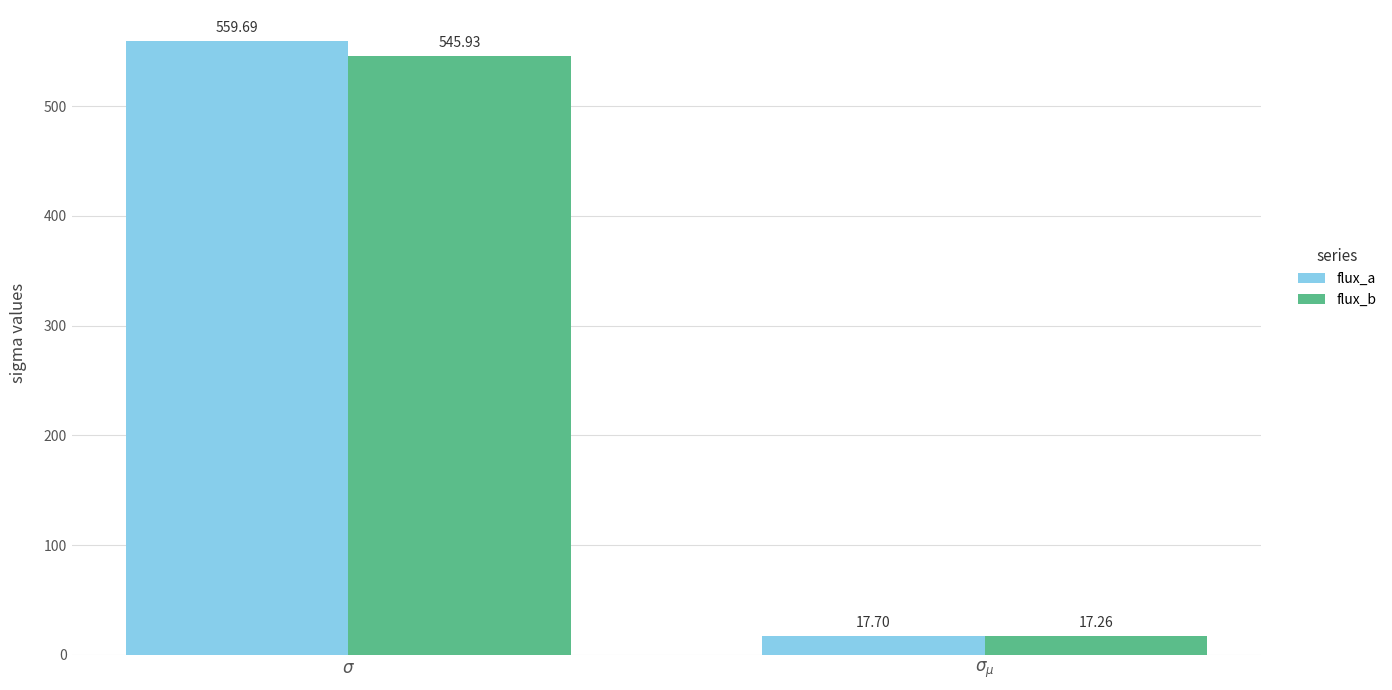

Read the flux_a value at $\sigma_{\mu}$.

17.7